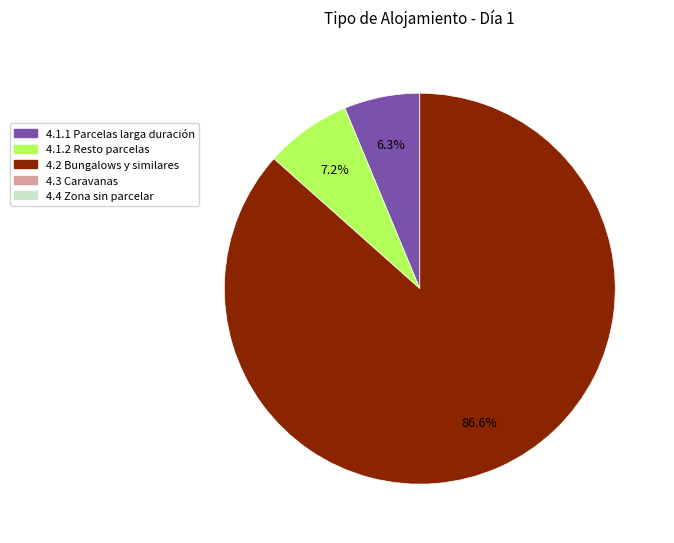

Is there any slice that represents more than half of the pie?

Yes